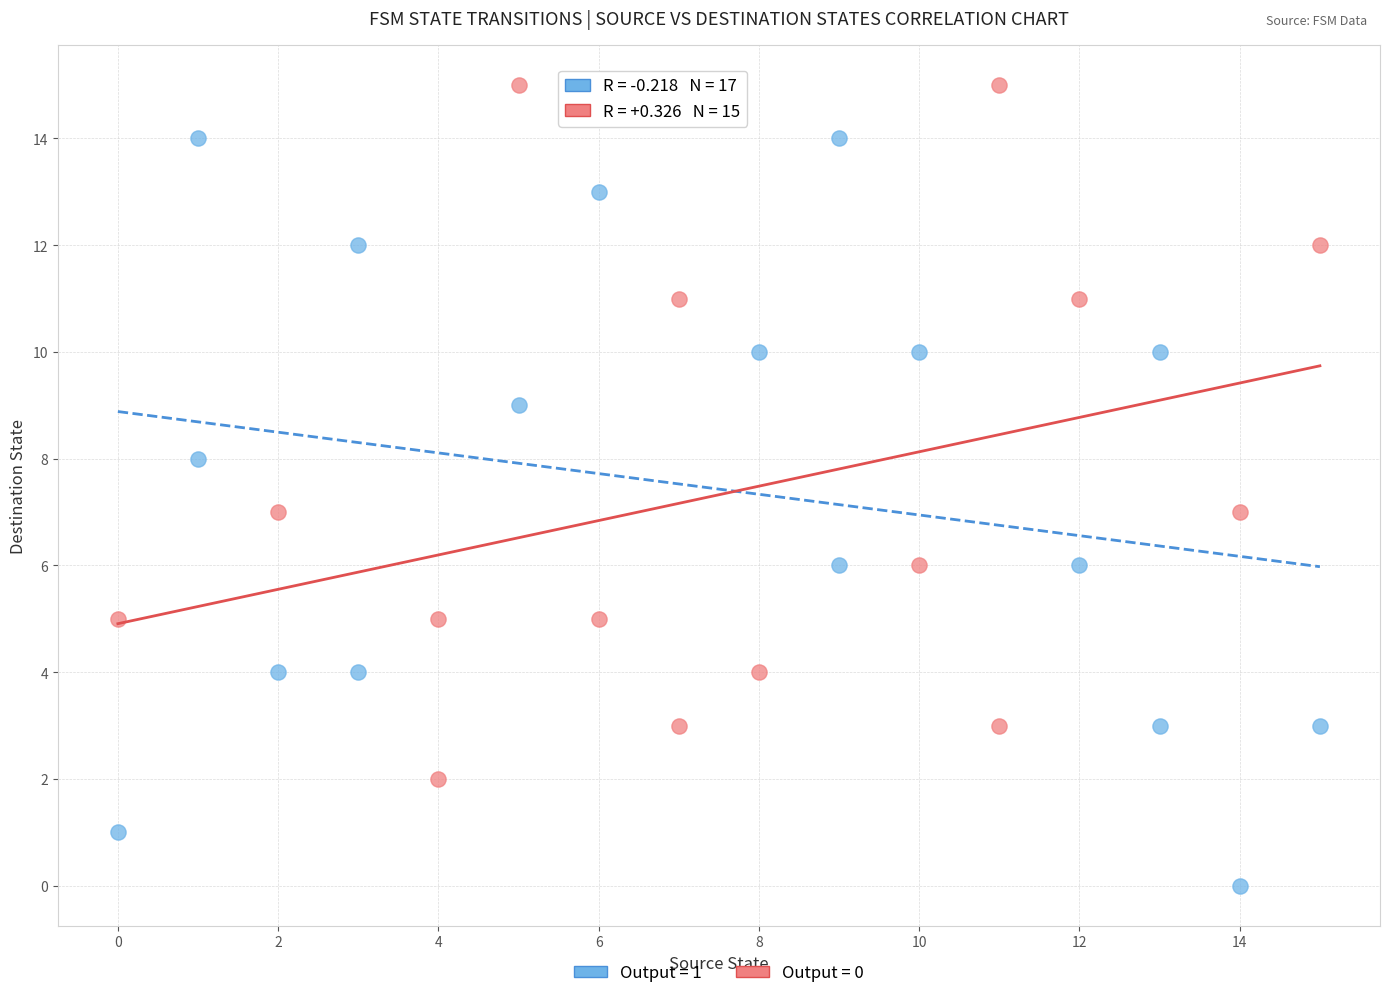

Which series contains the lowest Y value?

Output = 1